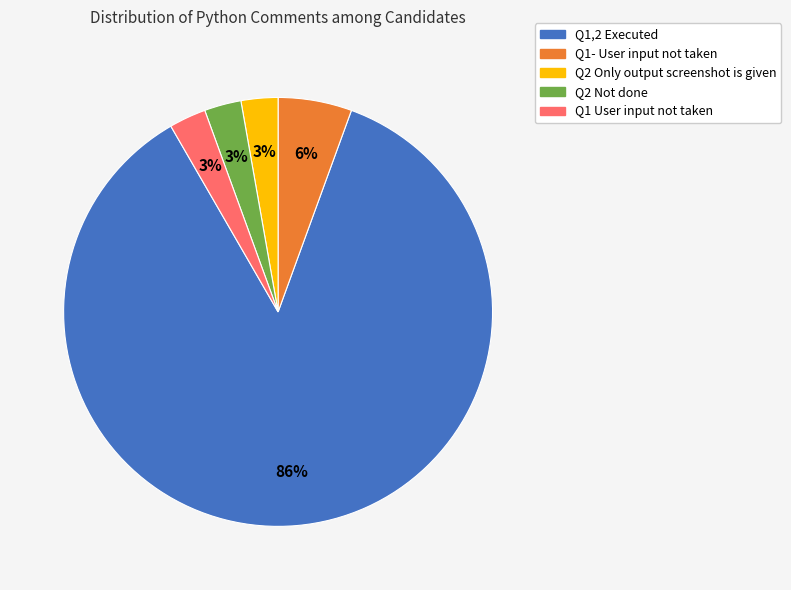

Does any single category account for the majority?

Yes